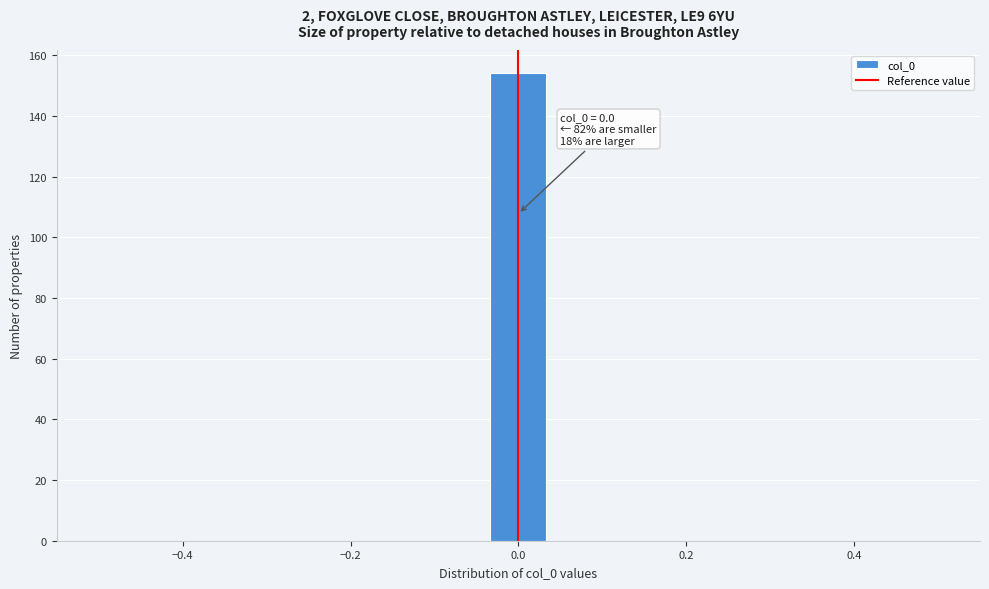

Around what value on the x-axis is the tallest bar? Give the approximate position of its centre, as read against the axis.

0.00